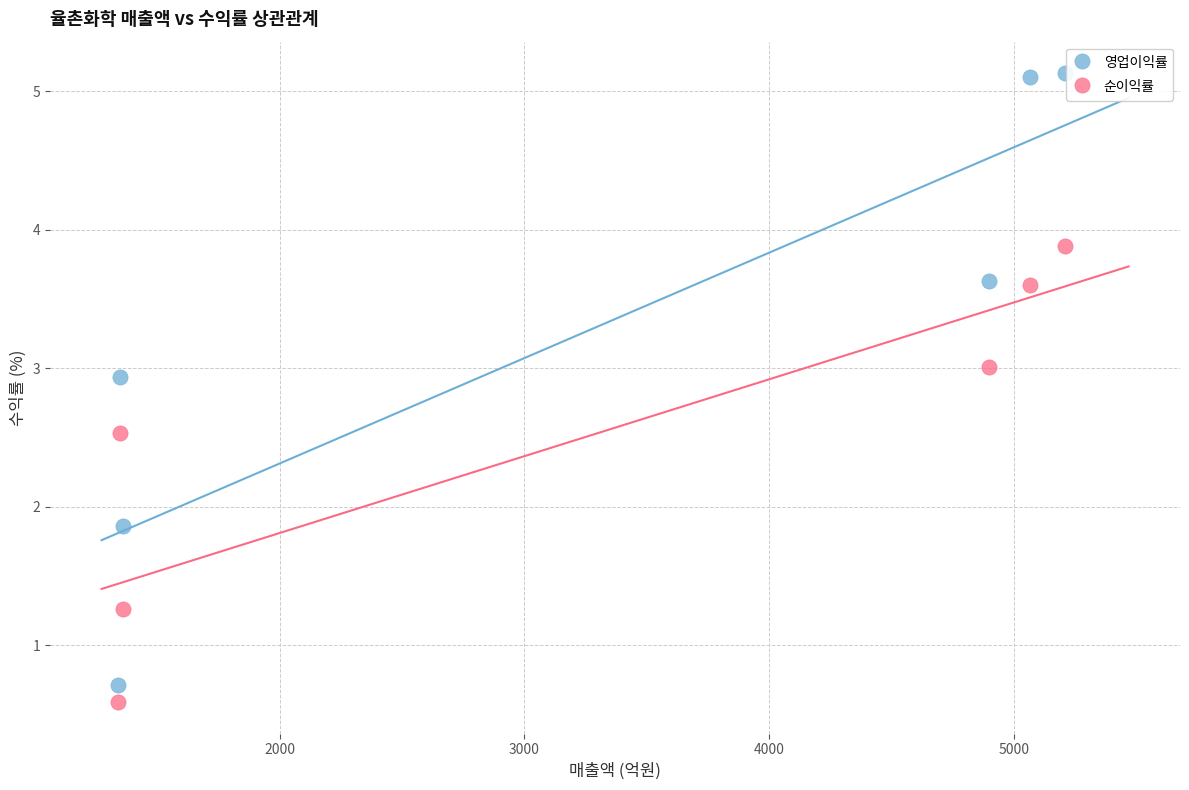

Which series contains the highest Y value?

영업이익률